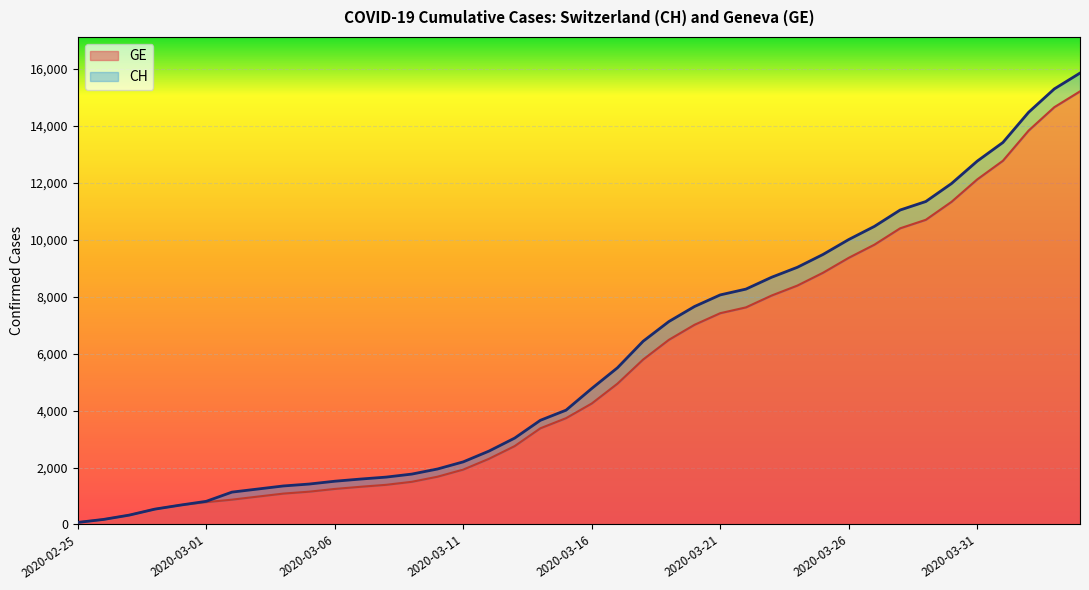

True or false: GE has more than 2 points higher than both neighbors.

False